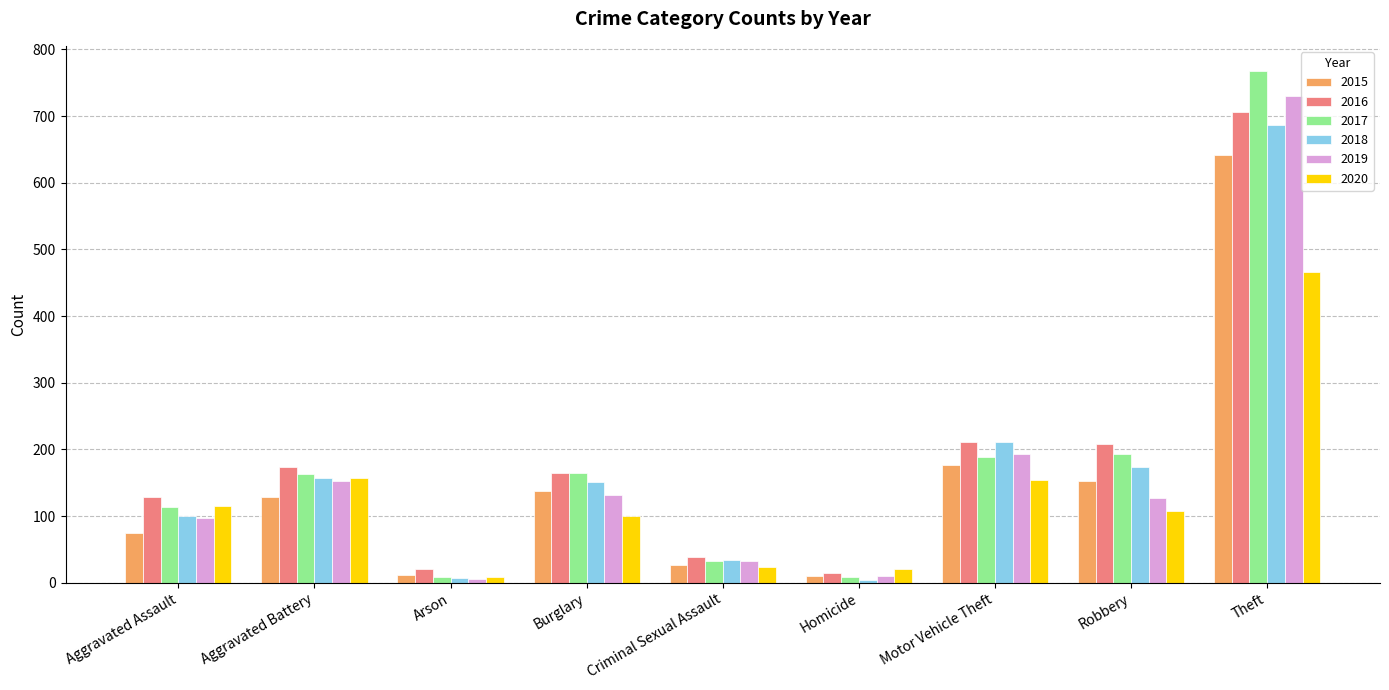

Which series has the largest range (max minus min)?

2017